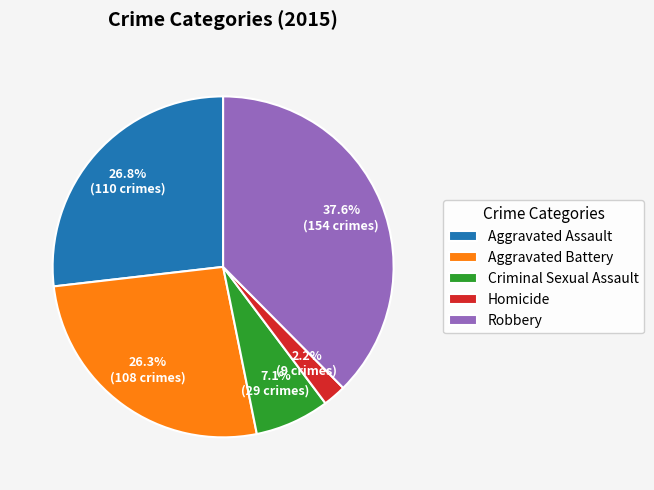

True or false: Aggravated Assault accounts for 27% of the total.

True